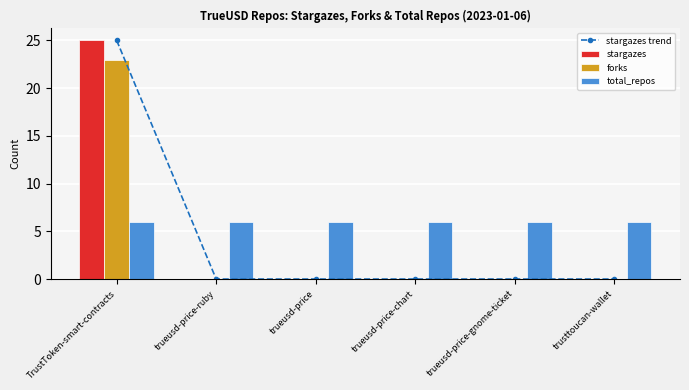

Is the value of stargazes at trueusd-price-gnome-ticket greater than the value of forks at trueusd-price-gnome-ticket?

No